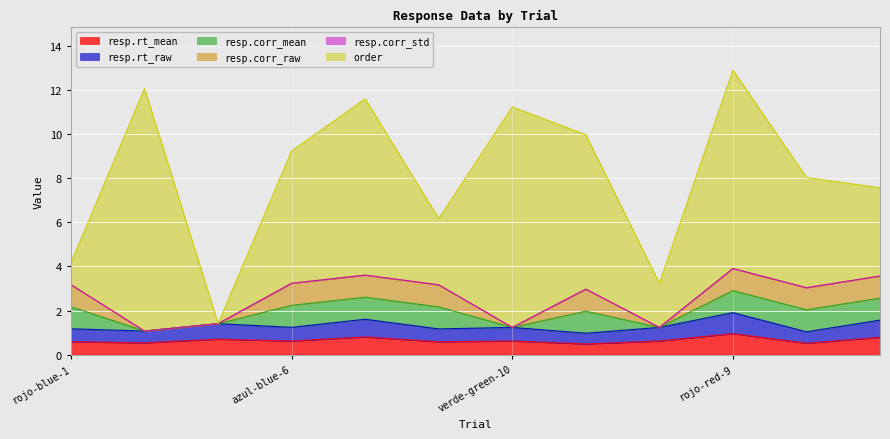

Which series has the largest total across all categories?

order